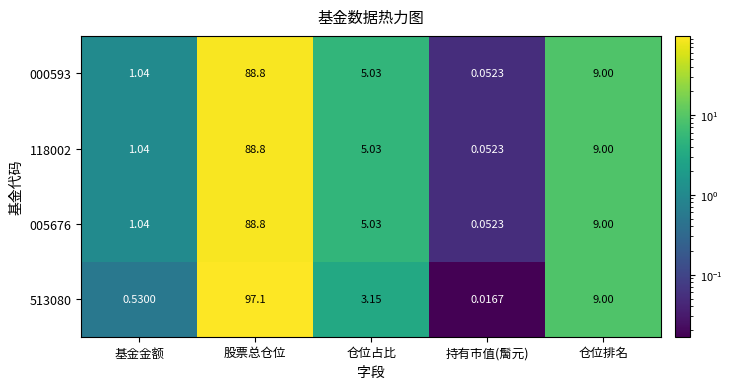

At which category is the sum across all series the highest?

股票总仓位